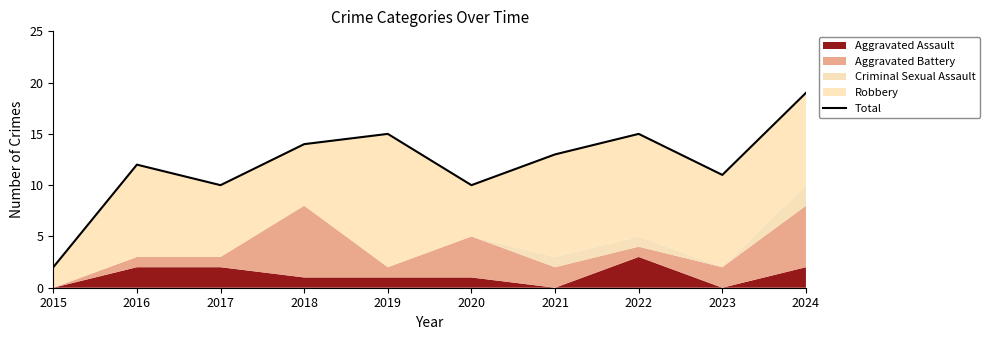

How many interior local valleys (lower than both neighbors) does the data have?

3